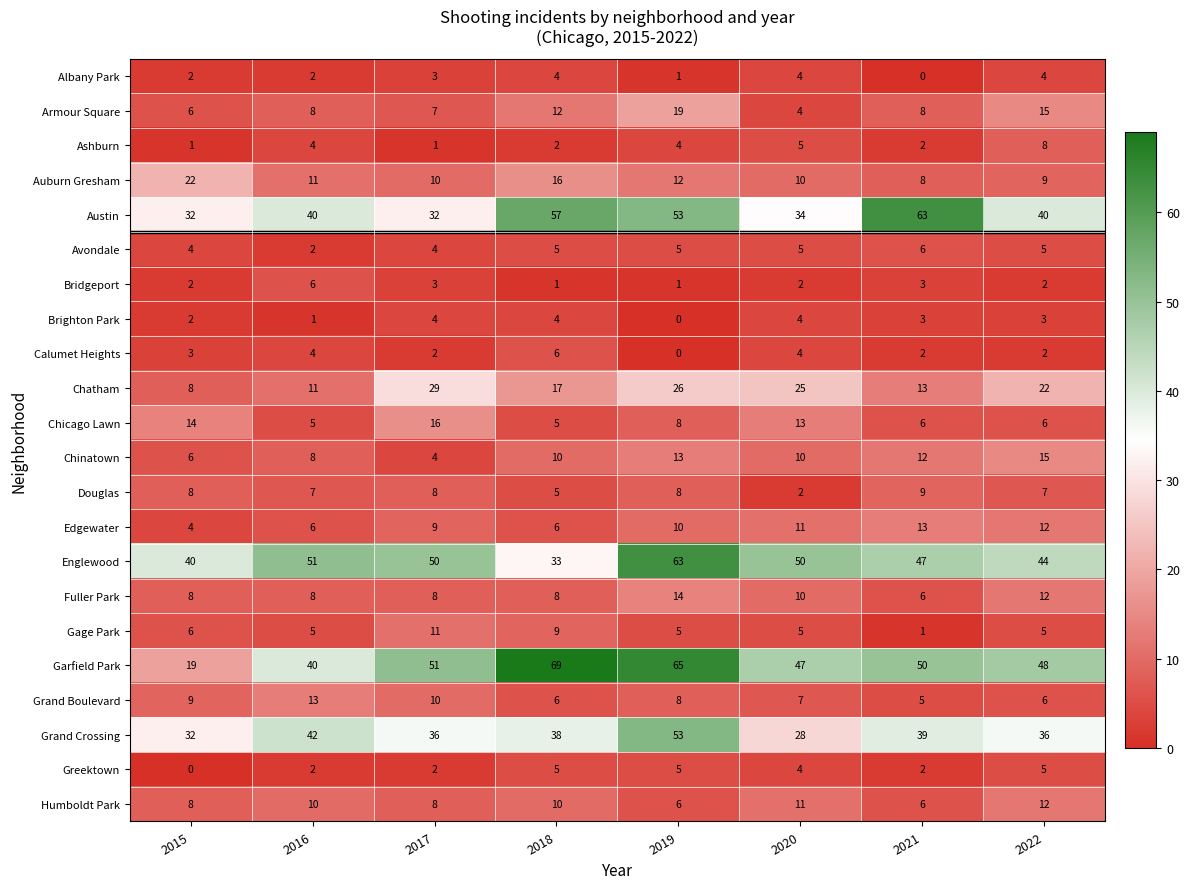

Rank the categories by Garfield Park value from lowest to highest.

2015, 2016, 2020, 2022, 2021, 2017, 2019, 2018